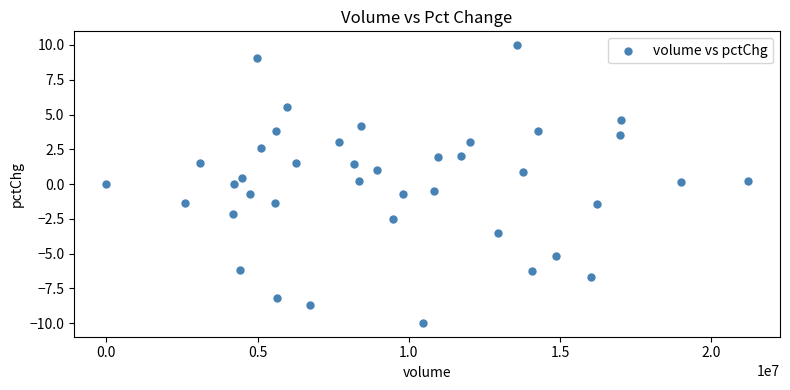

What is the range of Y values (max minus min)?

20.0